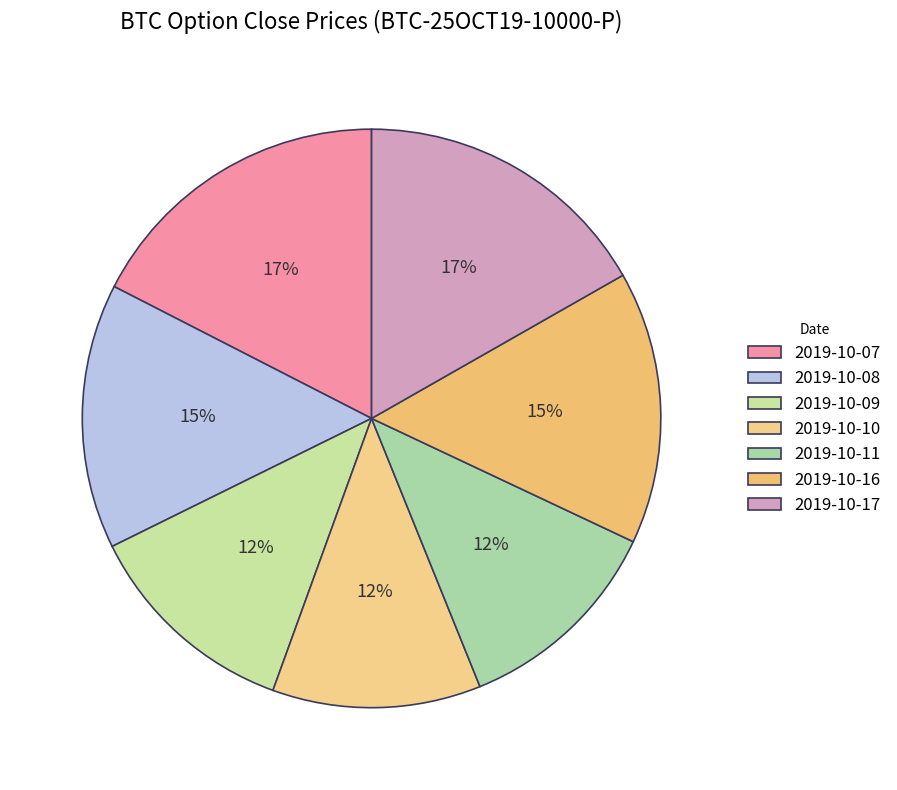

Rank the categories by value from highest to lowest.

2019-10-07, 2019-10-17, 2019-10-16, 2019-10-08, 2019-10-09, 2019-10-11, 2019-10-10